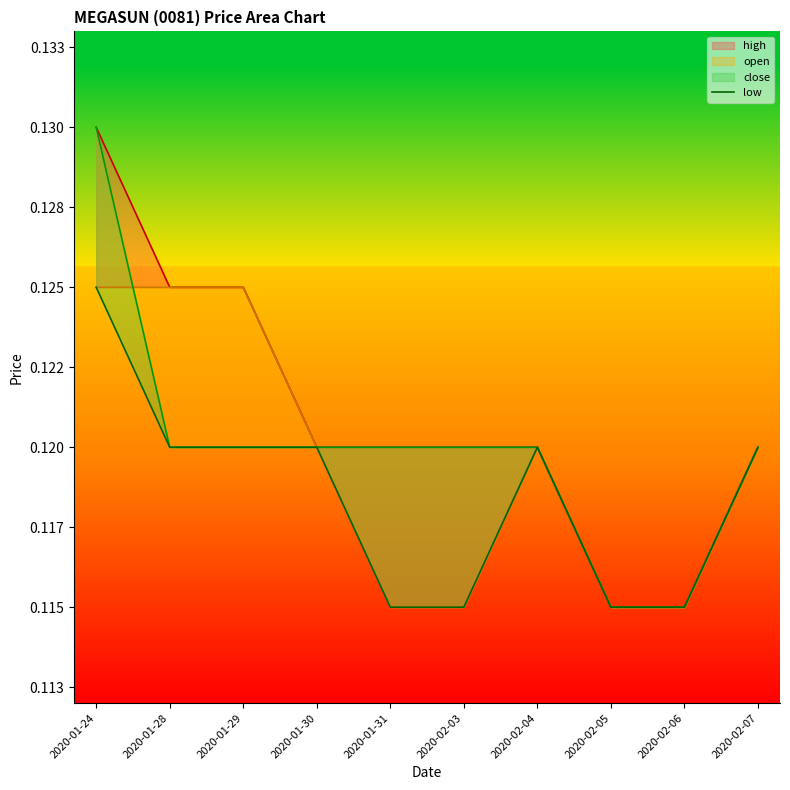

Is it true that the value at 2020-01-30 is 0.1?

True